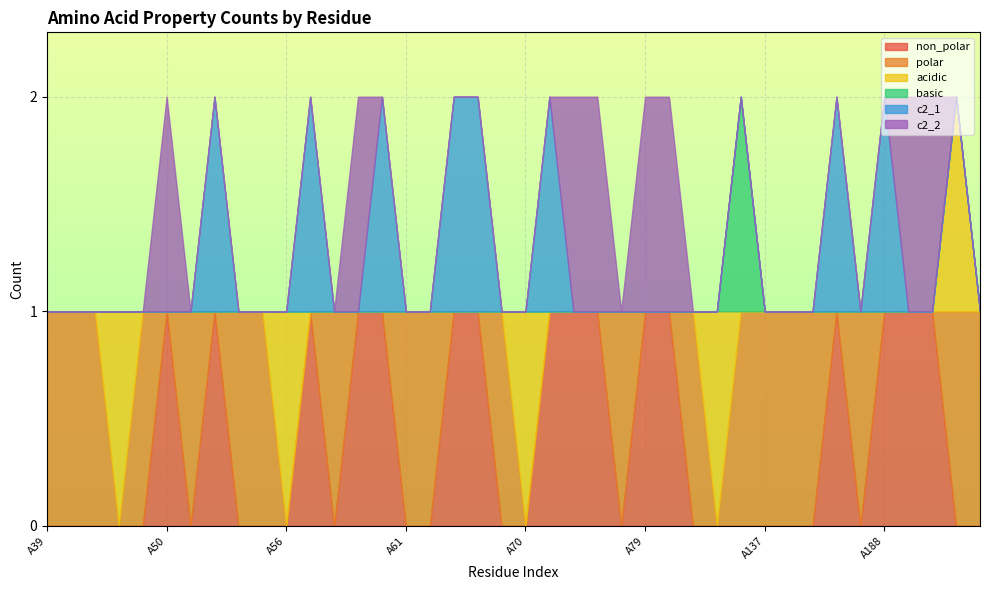

How many values in the non_polar series exceed 0?

16